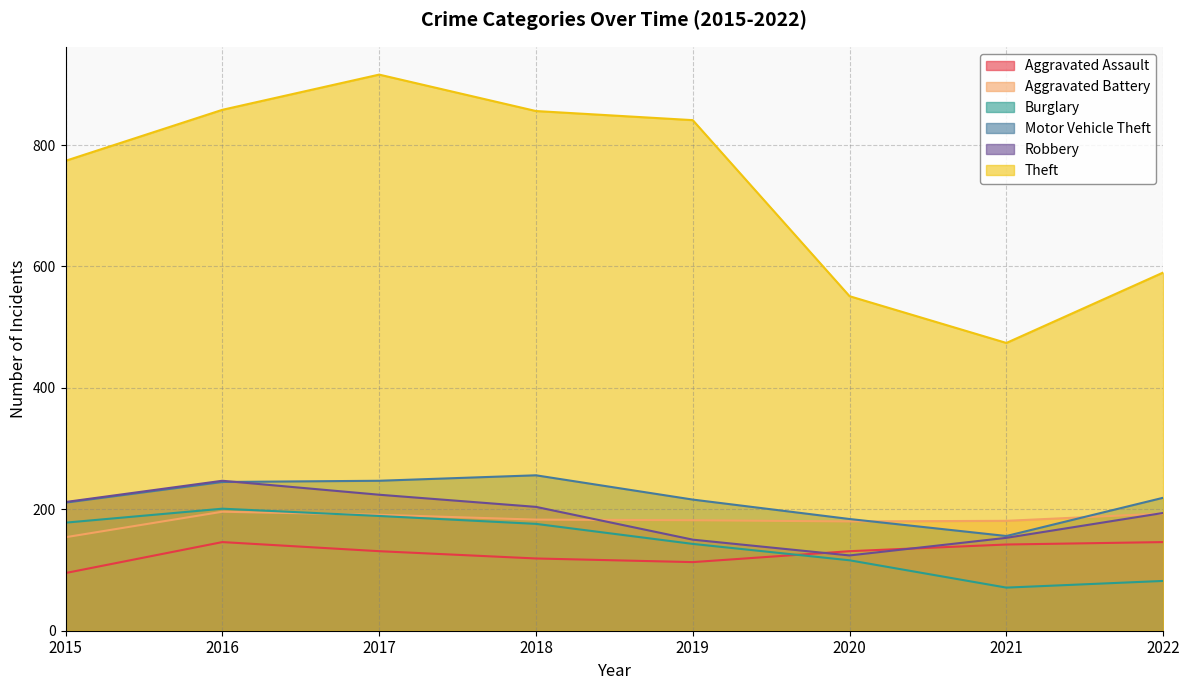

True or false: Aggravated Assault and Motor Vehicle Theft cross at least once.

False